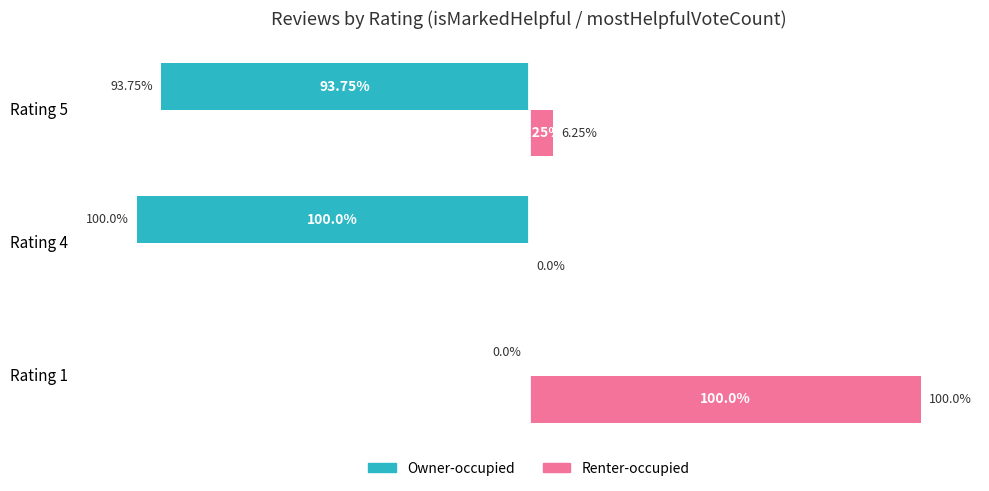

Which series has the largest total across all categories?

Renter-occupied